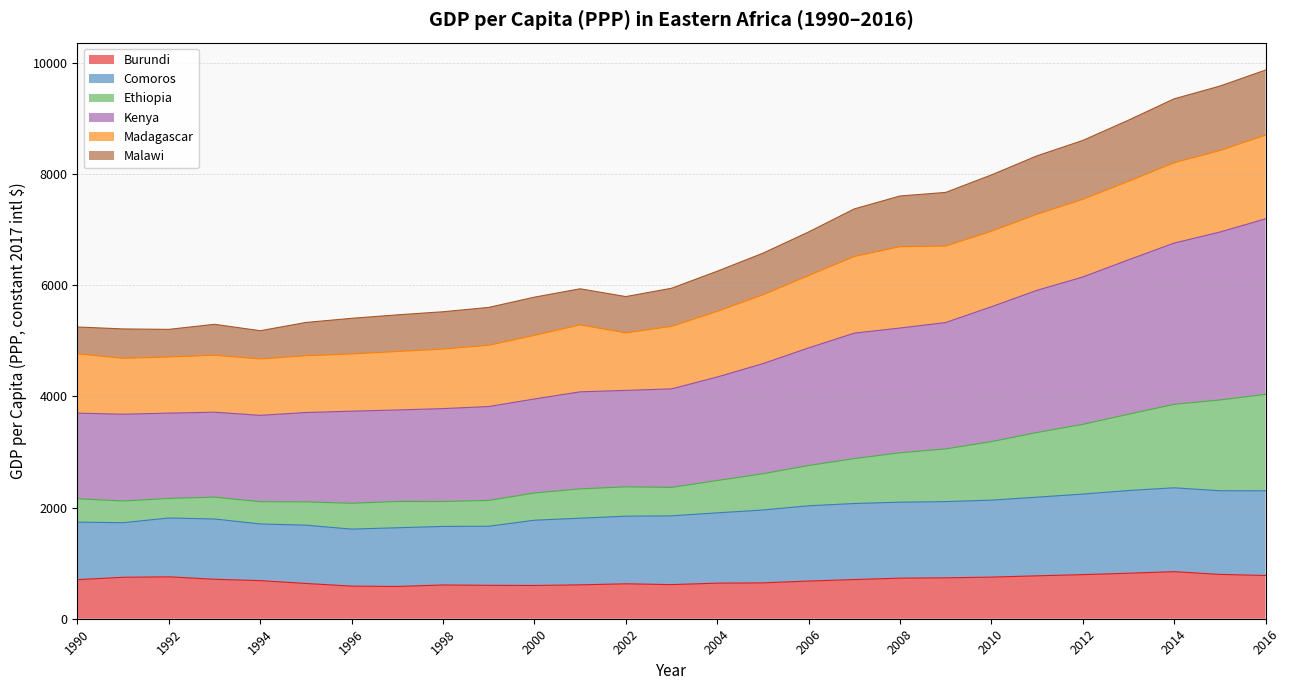

What is the minimum value for Burundi?

580.1